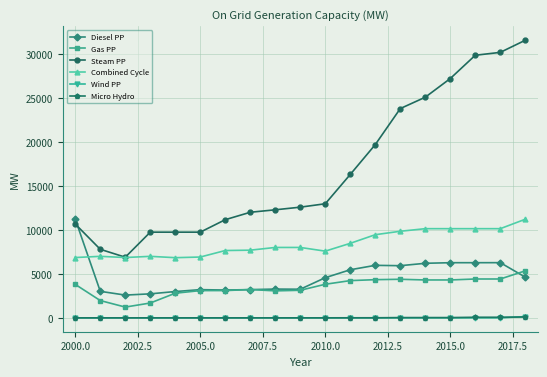

What is the highest value of the Steam PP series?

31587.2